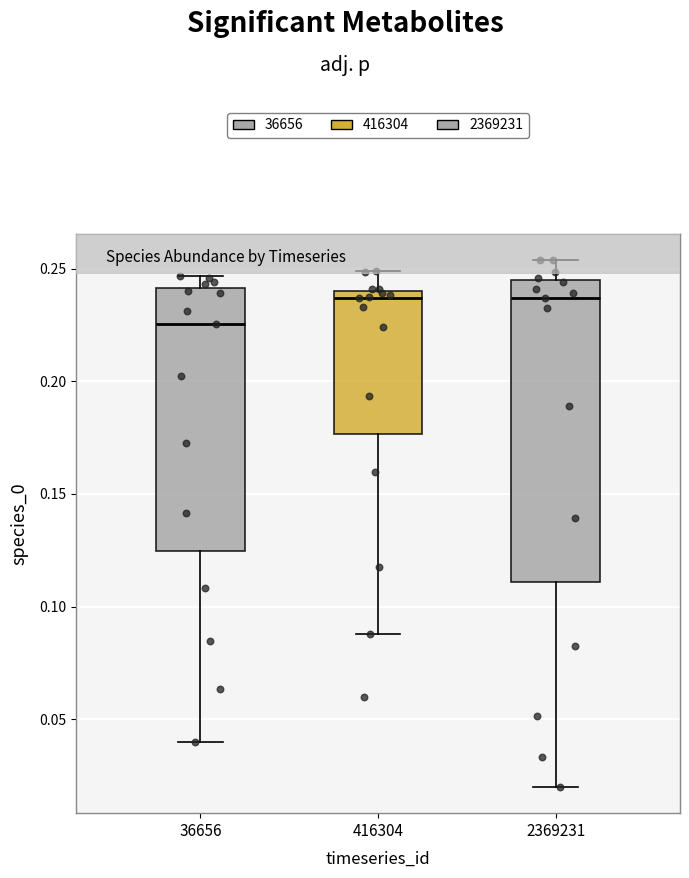

Which box is the tallest, from its lower edge to its upper edge?

2369231